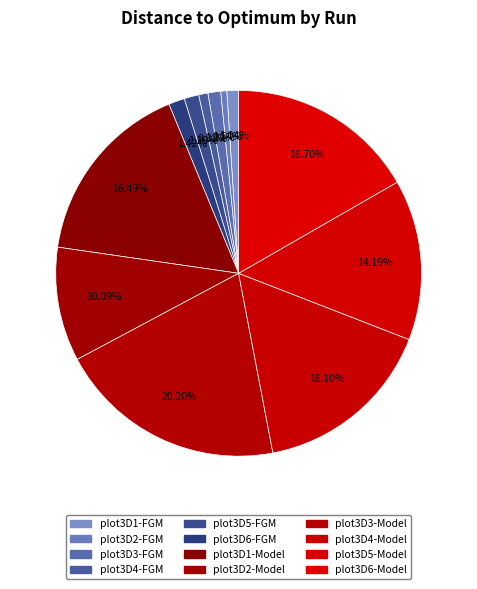

Is there a majority slice in this chart?

No